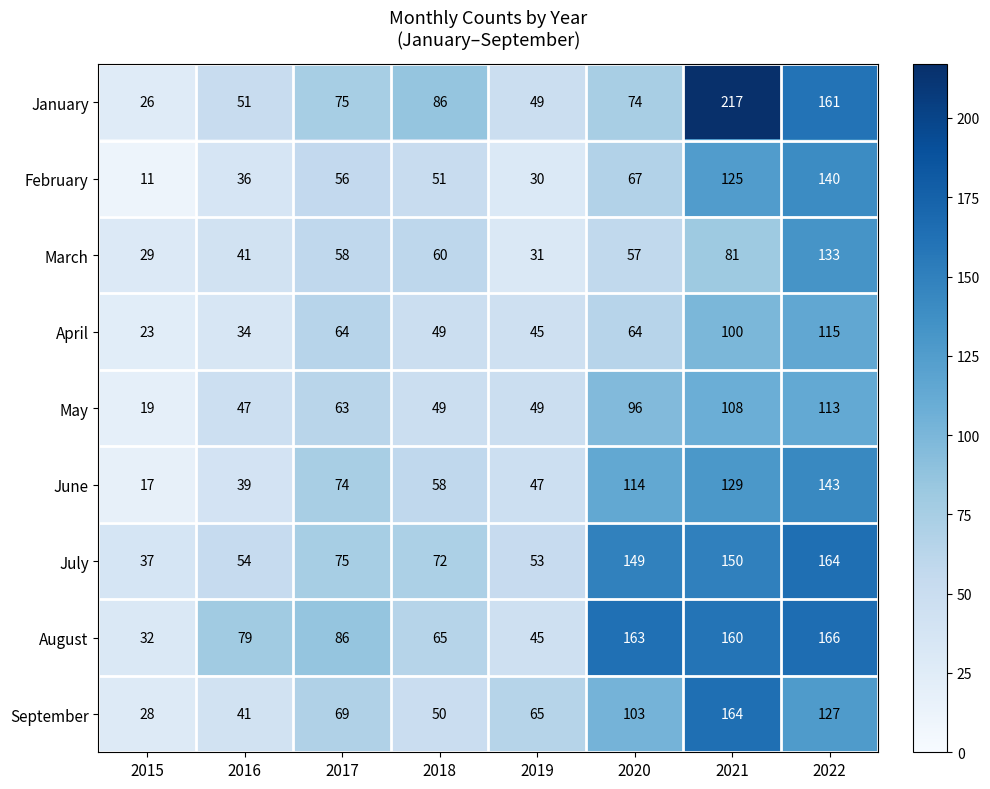

Which series has the widest spread of values?

January